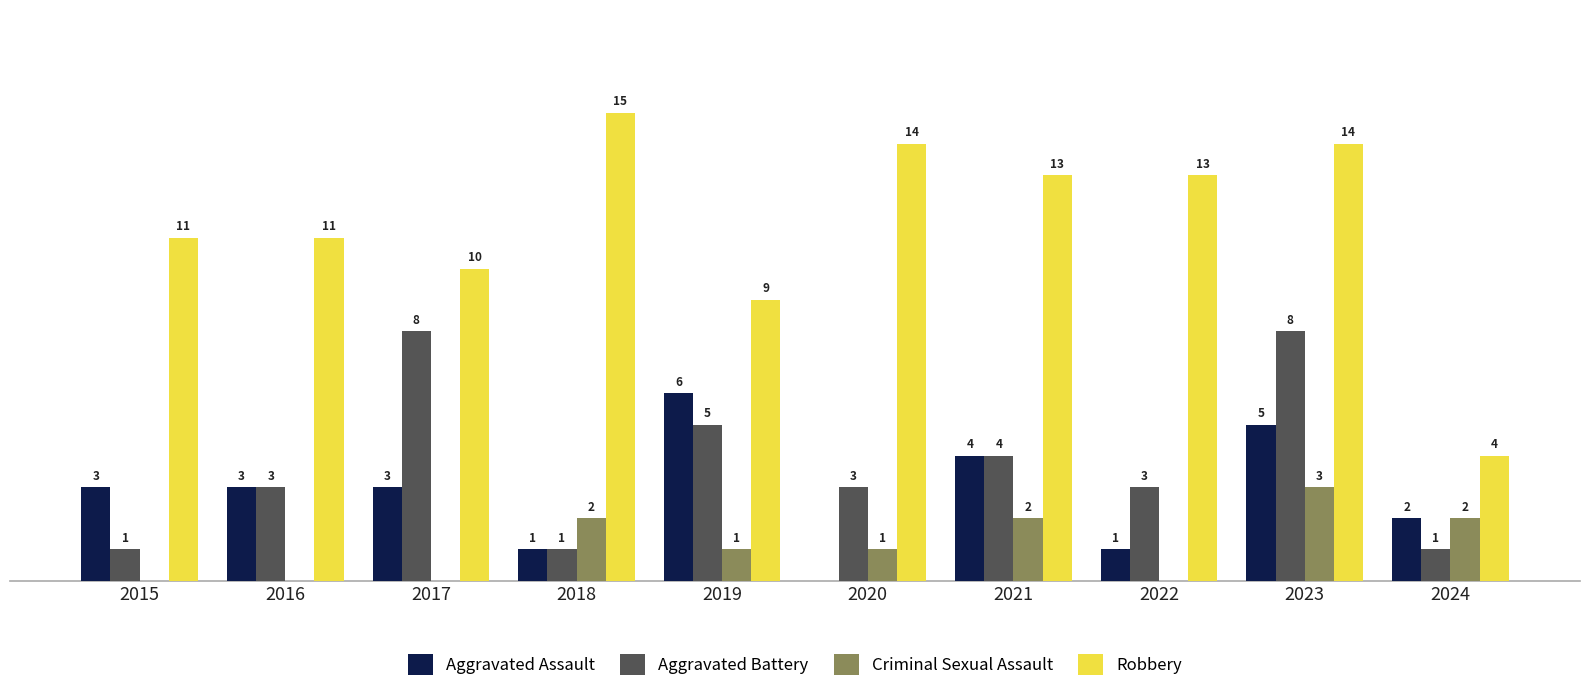

Which series has the largest total across all categories?

Robbery